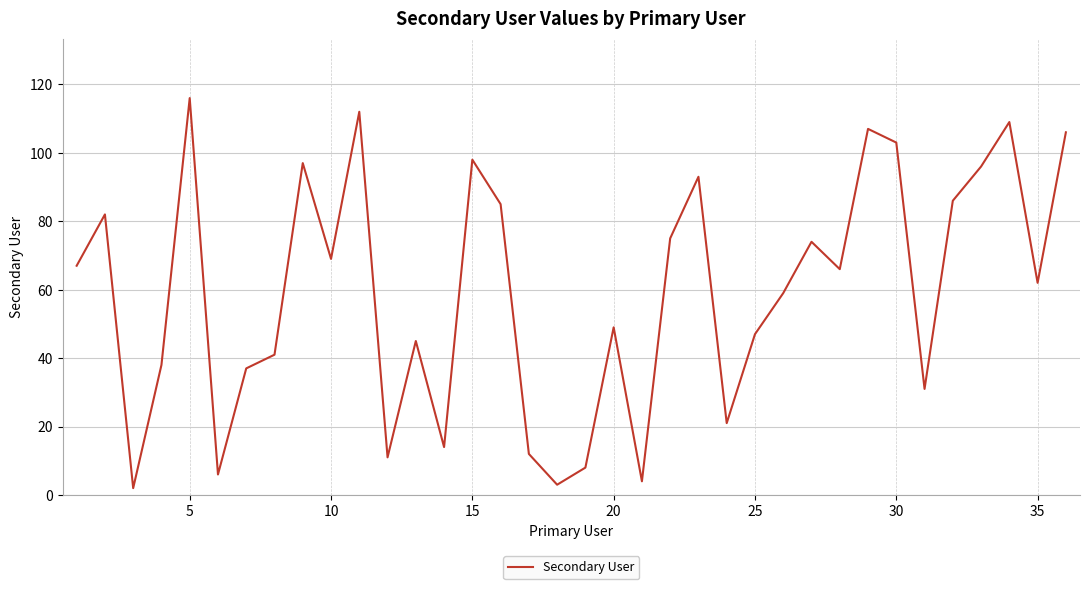

How many lines are shown in the chart?

1